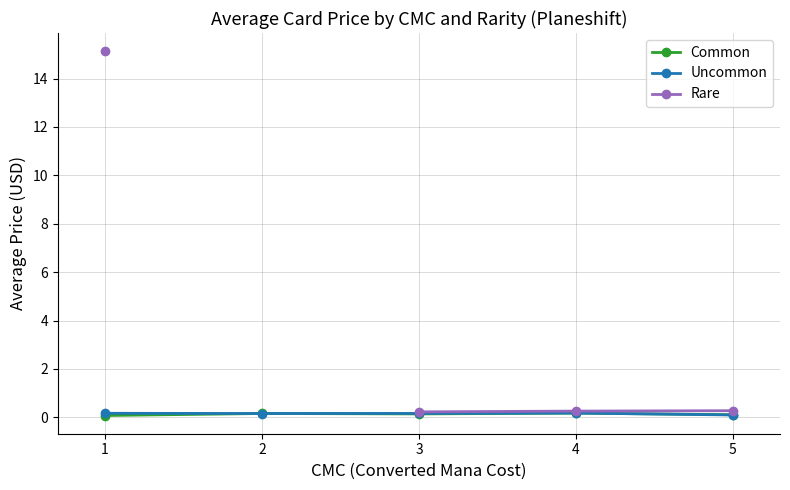

True or false: Common and Rare intersect in this chart.

False